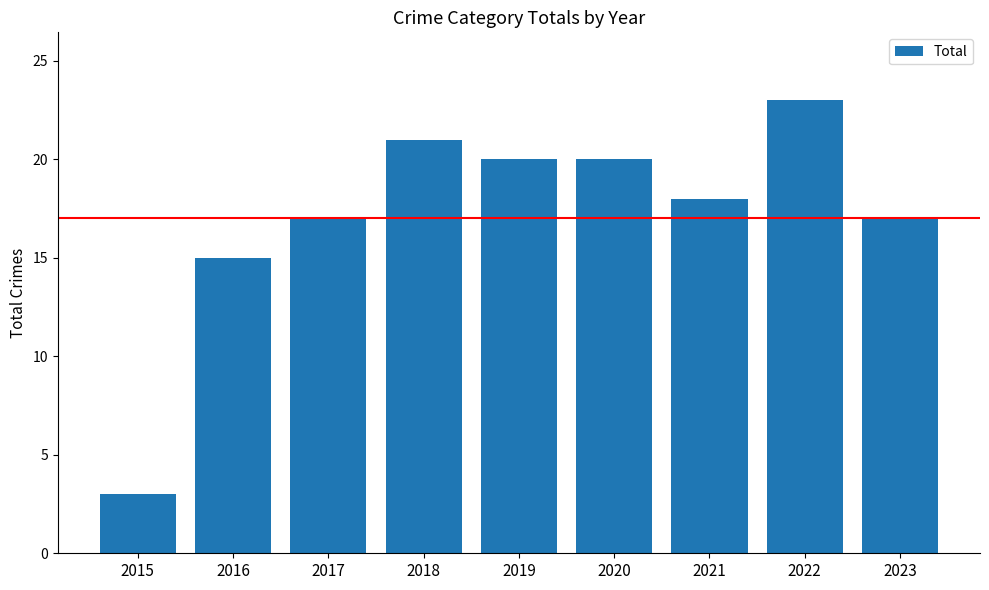

Which has a higher value, 2018 or 2023?

2018